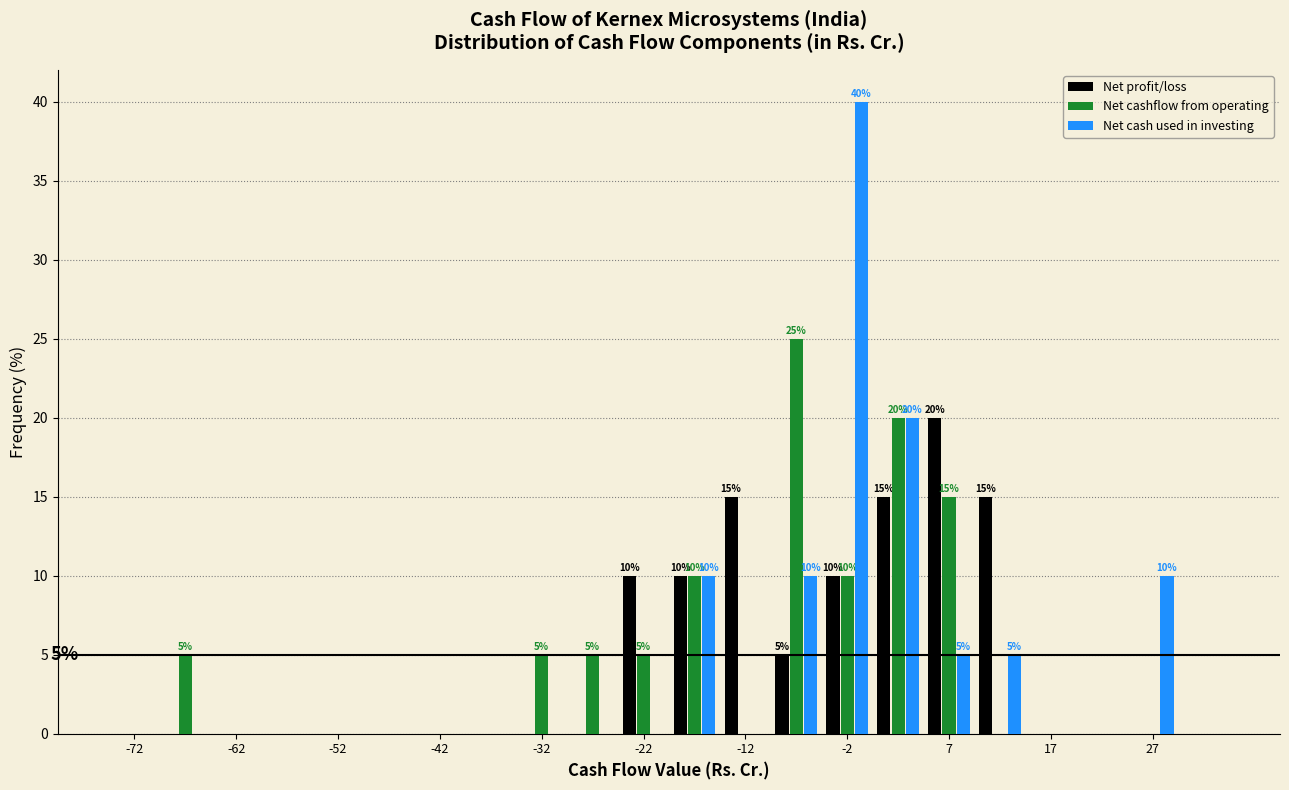

In the Net cashflow from operating series, which range on the x-axis has the tallest bar?

-10 to -5